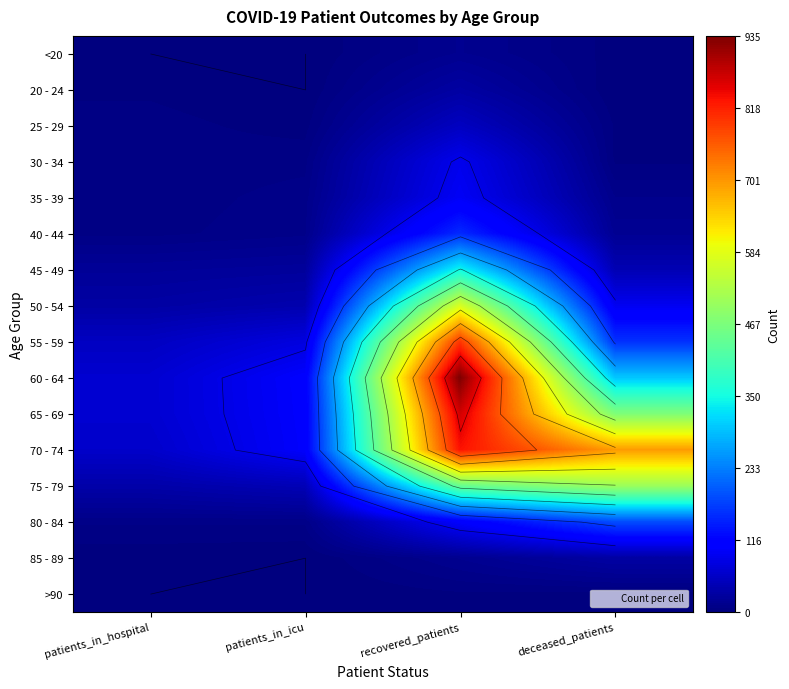

At which category is the sum across all series the highest?

recovered_patients